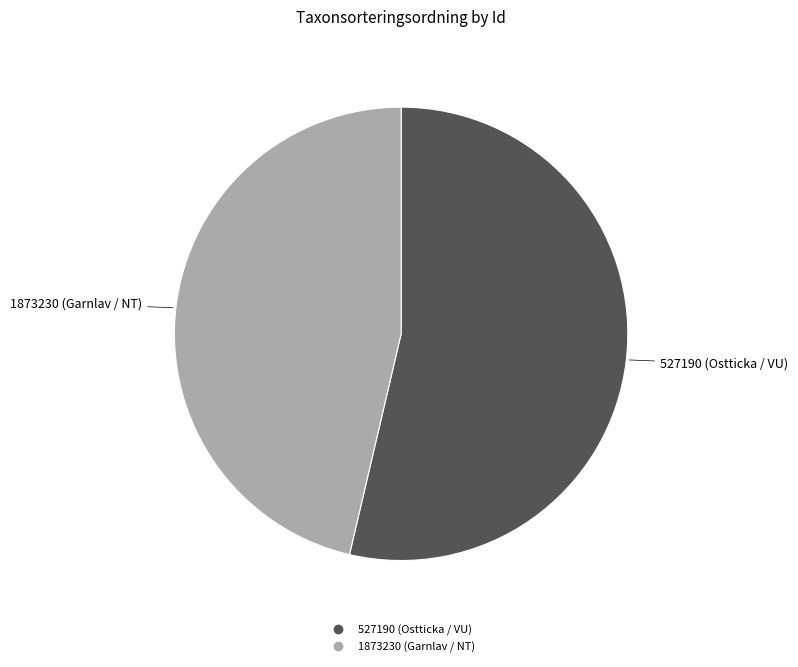

Which slice is the largest?

527190 (Ostticka / VU)